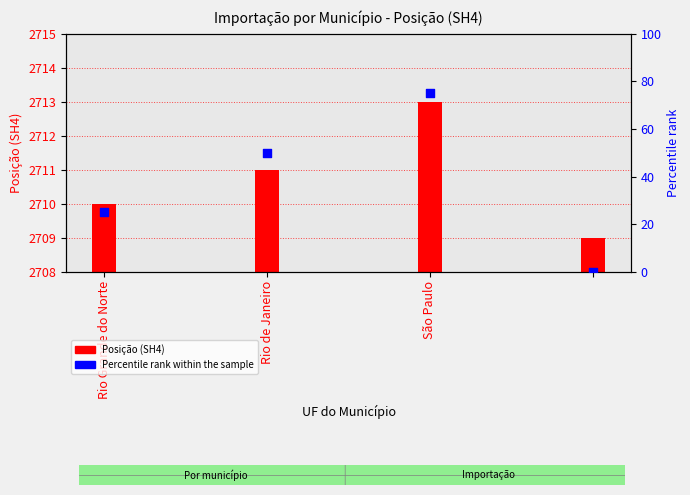

At how many categories does at least one series exceed 2184?

4